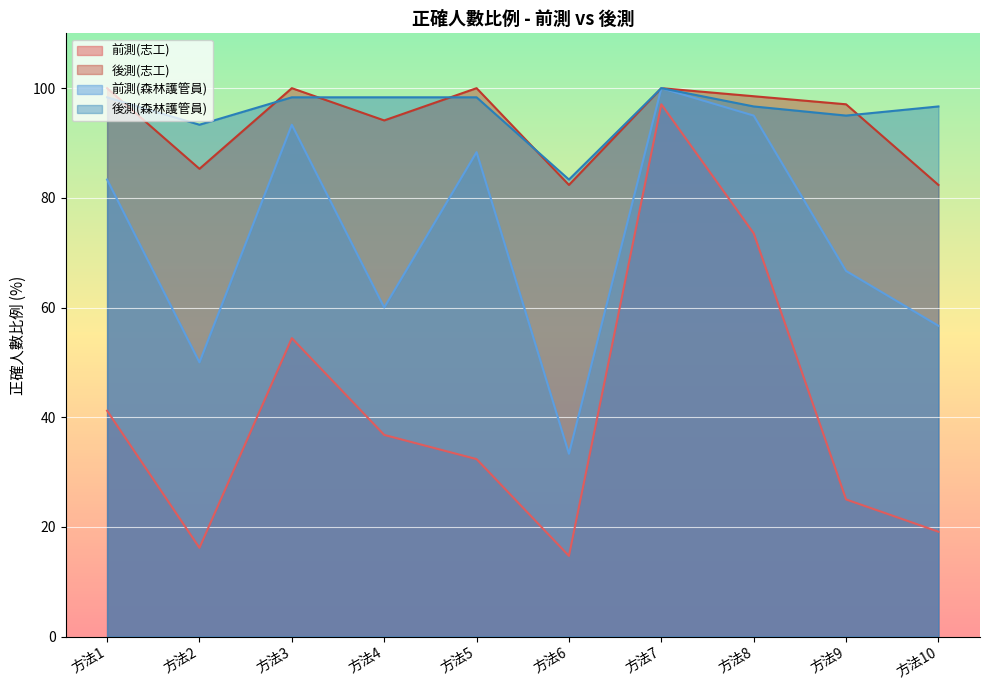

At how many categories does at least one series exceed 97?

7